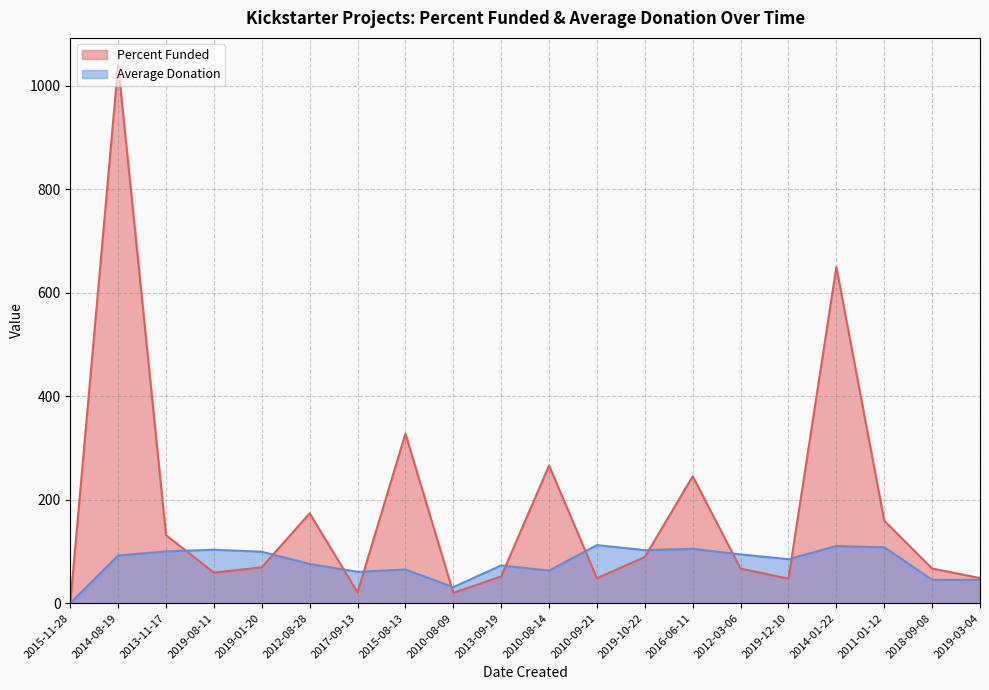

How many times do Percent Funded and Average Donation cross each other?

10